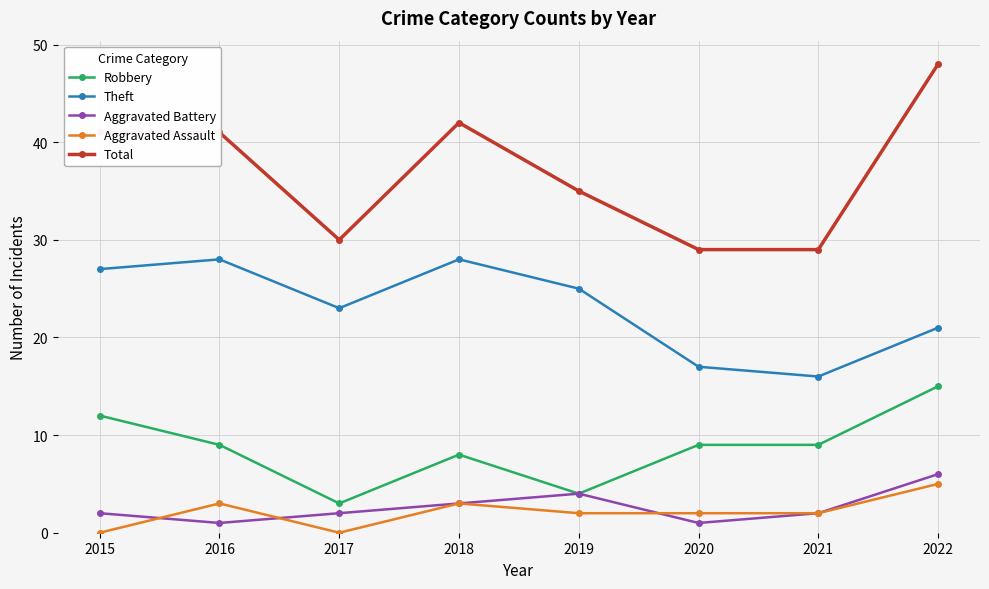

What is the sum of the Theft values at 2022 and 2020?

38